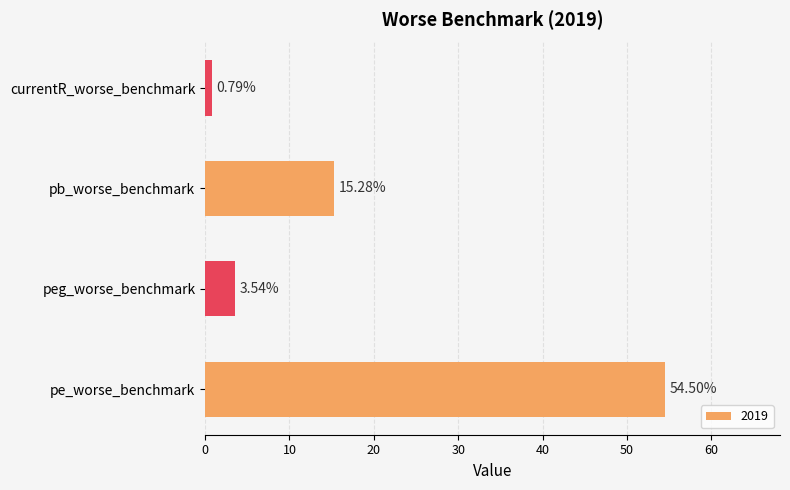

Rank the categories by value from highest to lowest.

pe_worse_benchmark, pb_worse_benchmark, peg_worse_benchmark, currentR_worse_benchmark